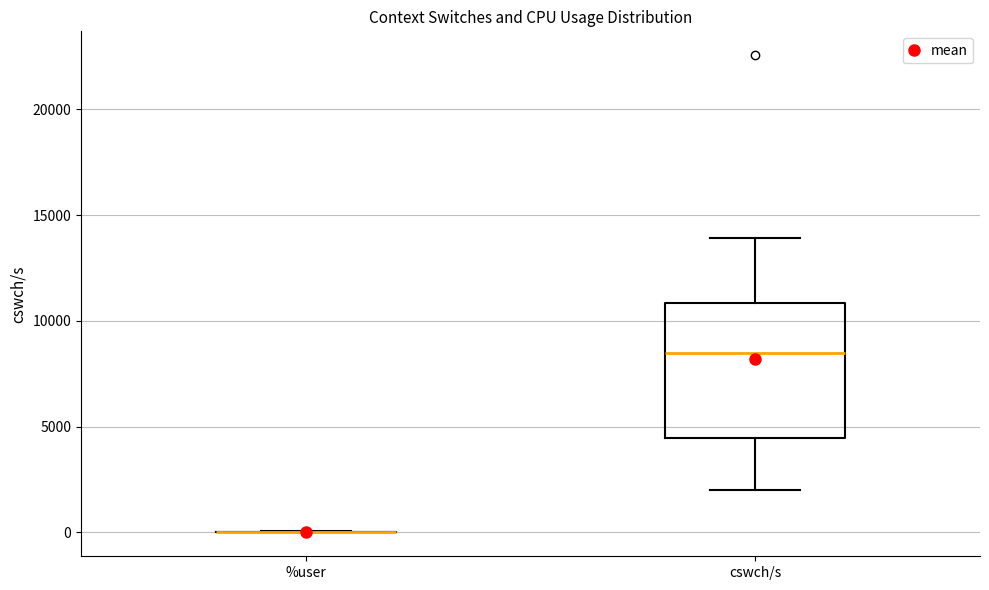

Which box is the tallest, from its lower edge to its upper edge?

cswch/s